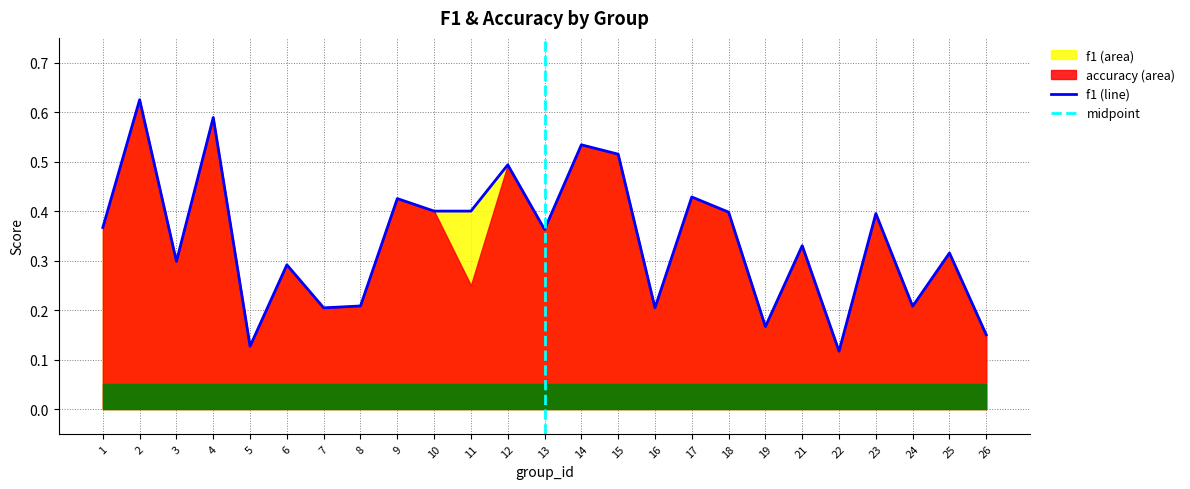

True or false: the data shows 0.7 at 12.

False